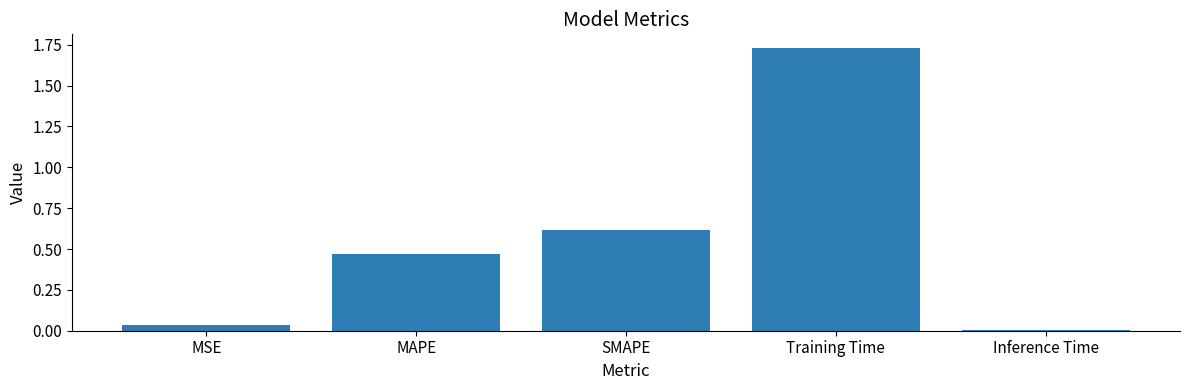

What is the value of the 3rd bar from the left?

0.6